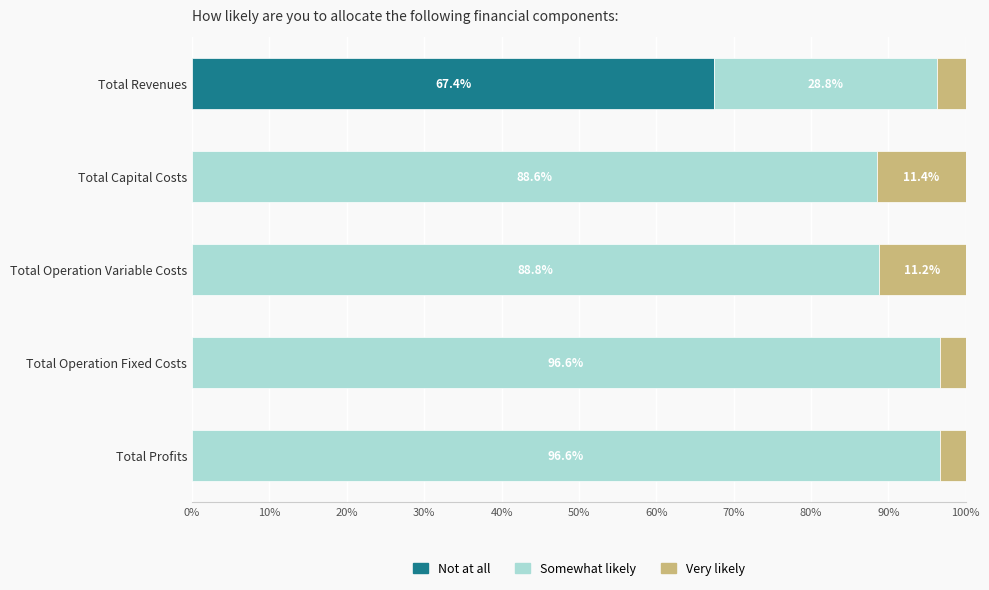

Read the Not at all value at Total Revenues.

67.4